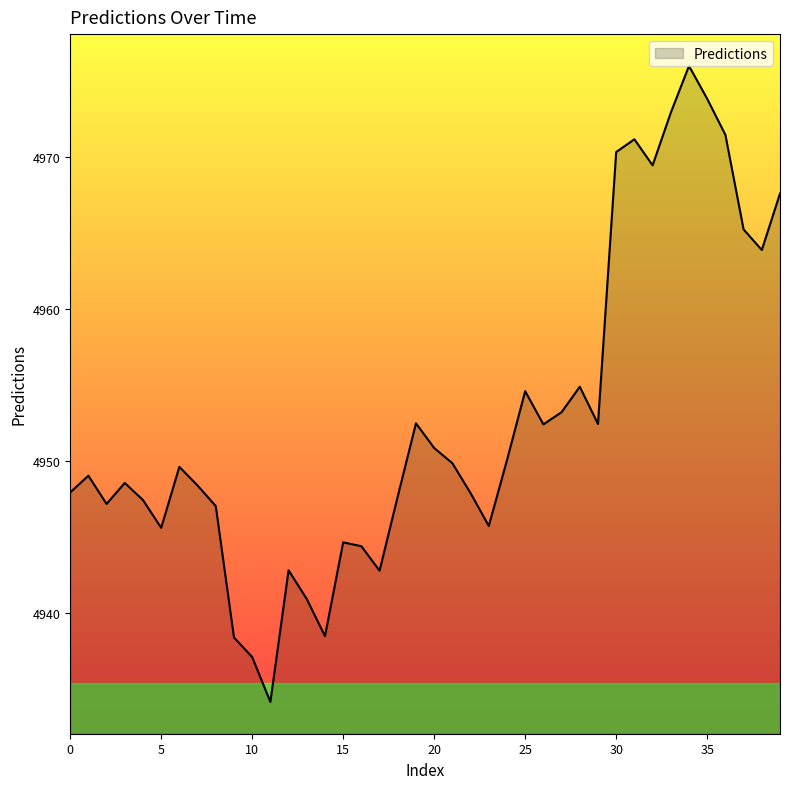

What is the maximum value shown in the chart?

4976.0